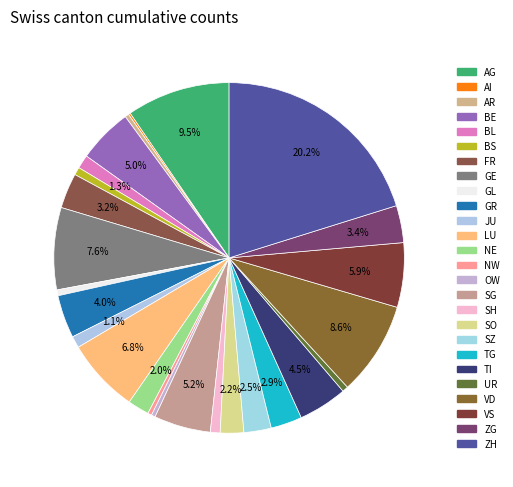

Which category has the smallest portion of the pie?

AI